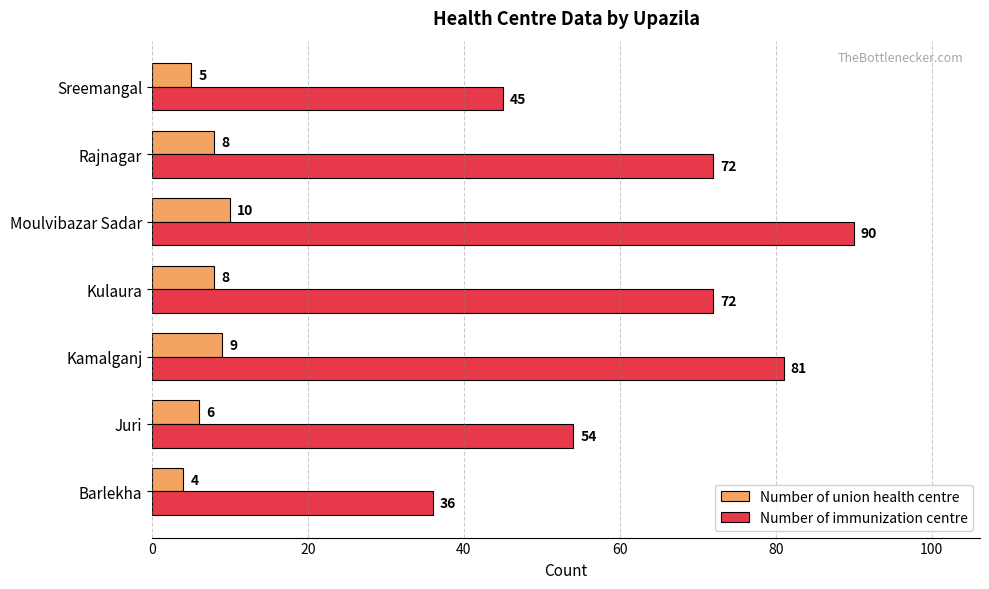

What is the highest value of the Number of union health centre series?

10